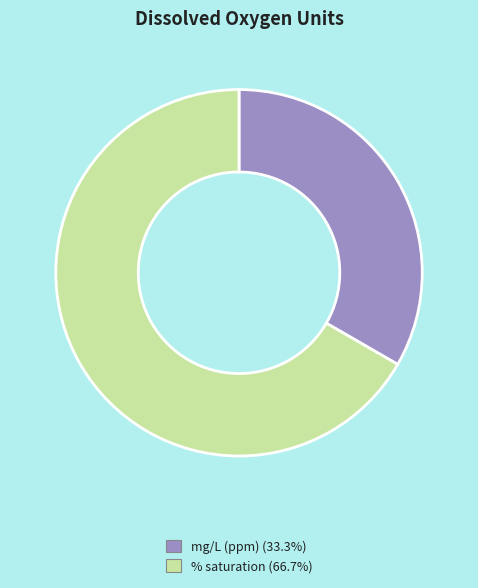

Between % saturation and mg/L (ppm), which is larger?

% saturation